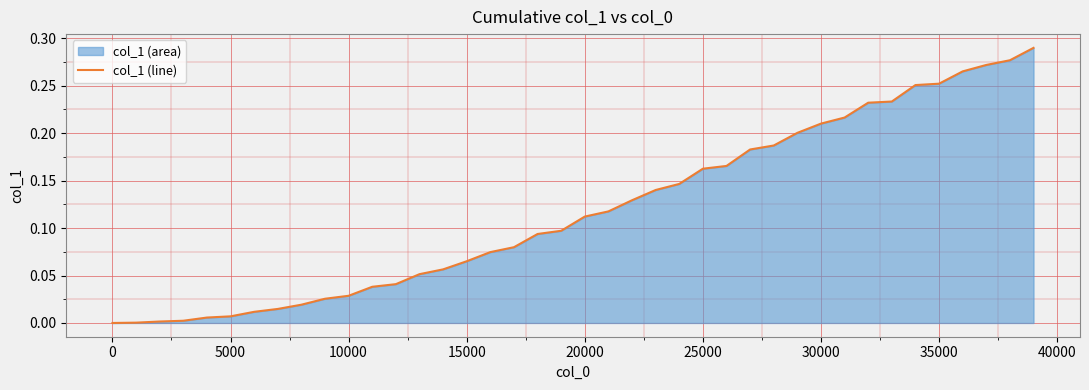

Between 35000 and 15000, which is larger?

35000